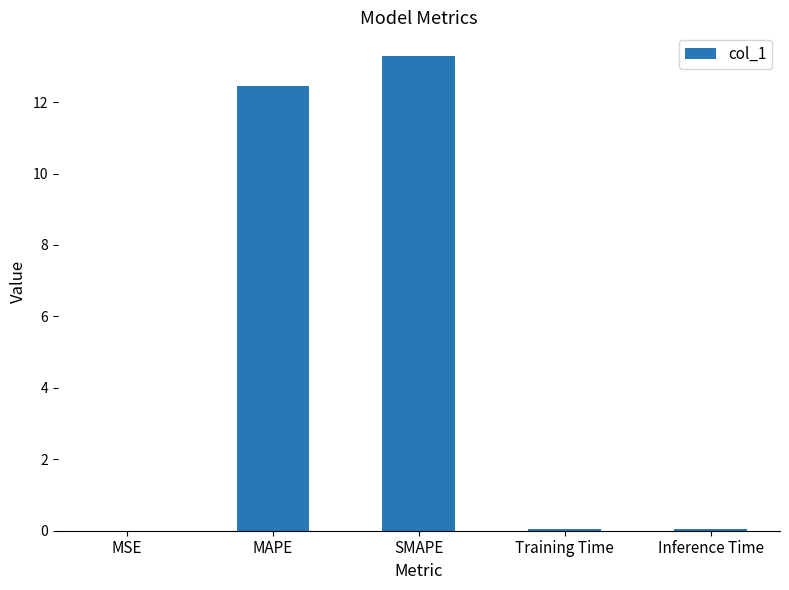

What is the change in value from MSE to MAPE?

+12.5